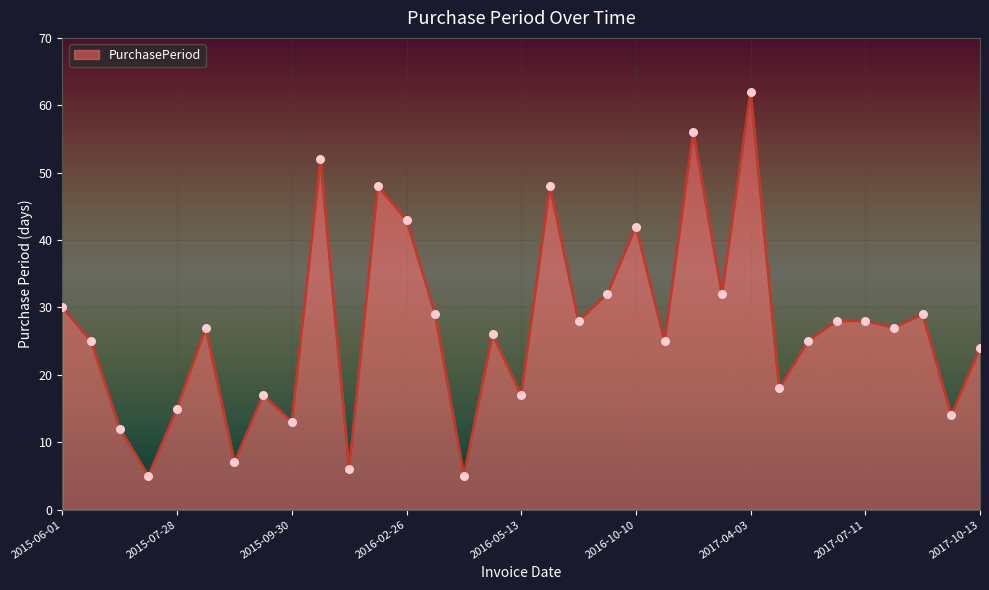

What is the smallest value displayed?

5